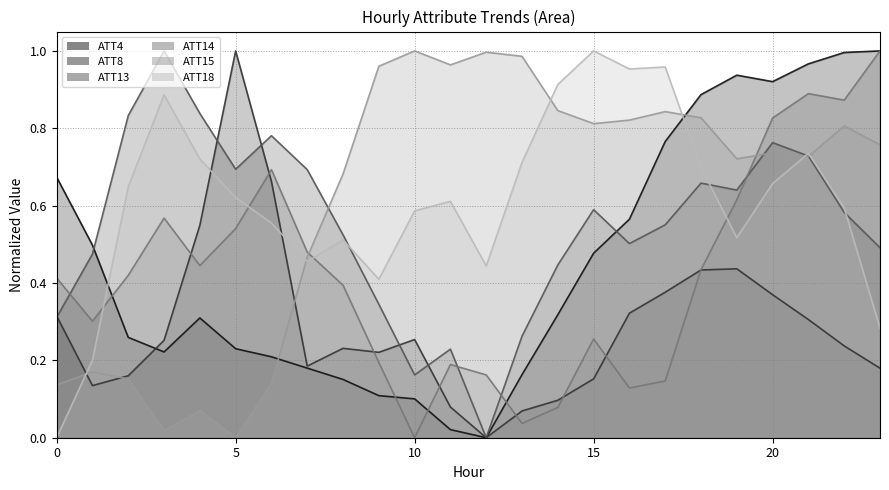

The value of ATT13 at 0 is 0.1. True or false?

False